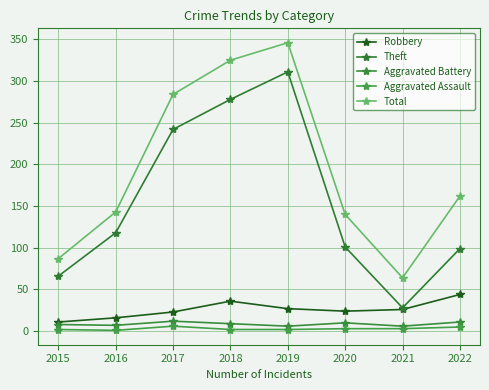

Which series changed the most between 2016 and 2020?

Theft